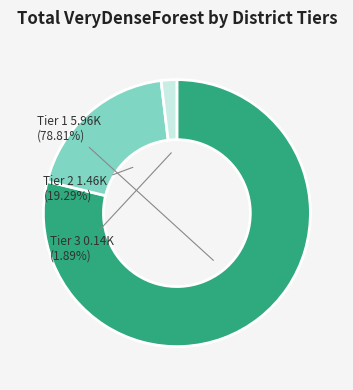

Does any single category account for the majority?

Yes